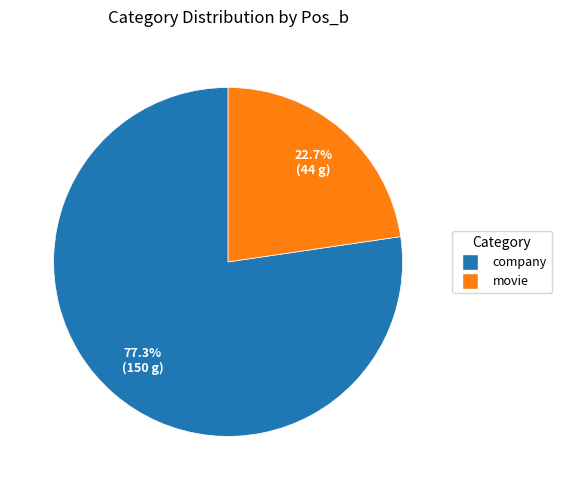

Does any single category account for the majority?

Yes